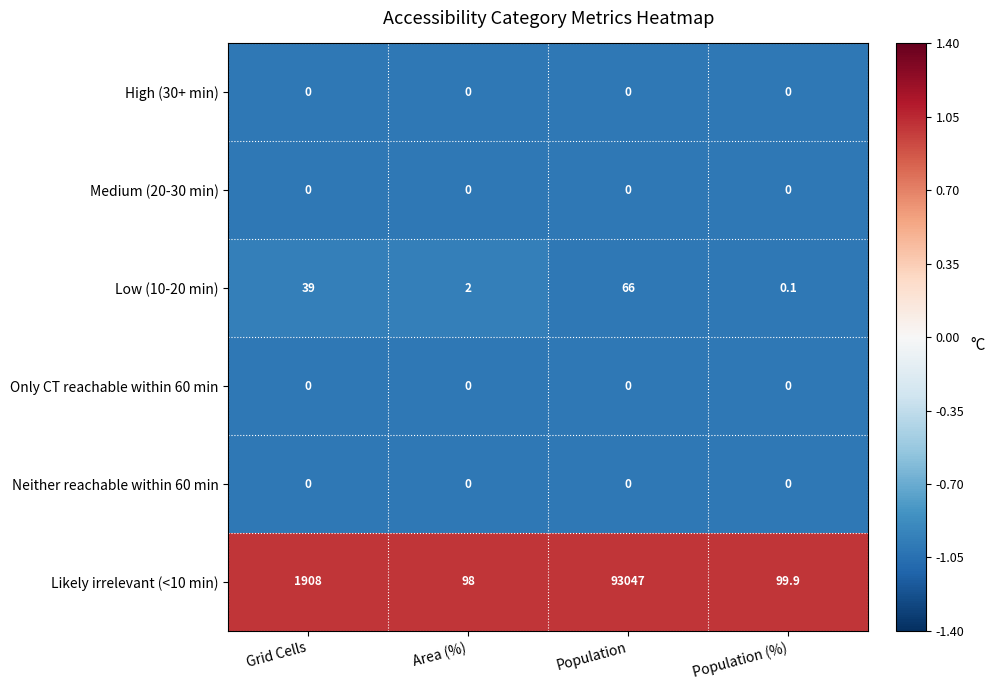

Reading left to right, extract all data points from this chart.

High (30+ min): 0.0	0.0	0.0	0.0
Medium (20-30 min): 0.0	0.0	0.0	0.0
Low (10-20 min): 39.0	2.0	66.0	0.1
Only CT reachable within 60 min: 0.0	0.0	0.0	0.0
Neither reachable within 60 min: 0.0	0.0	0.0	0.0
Likely irrelevant (<10 min): 1908.0	98.0	93047.0	99.9